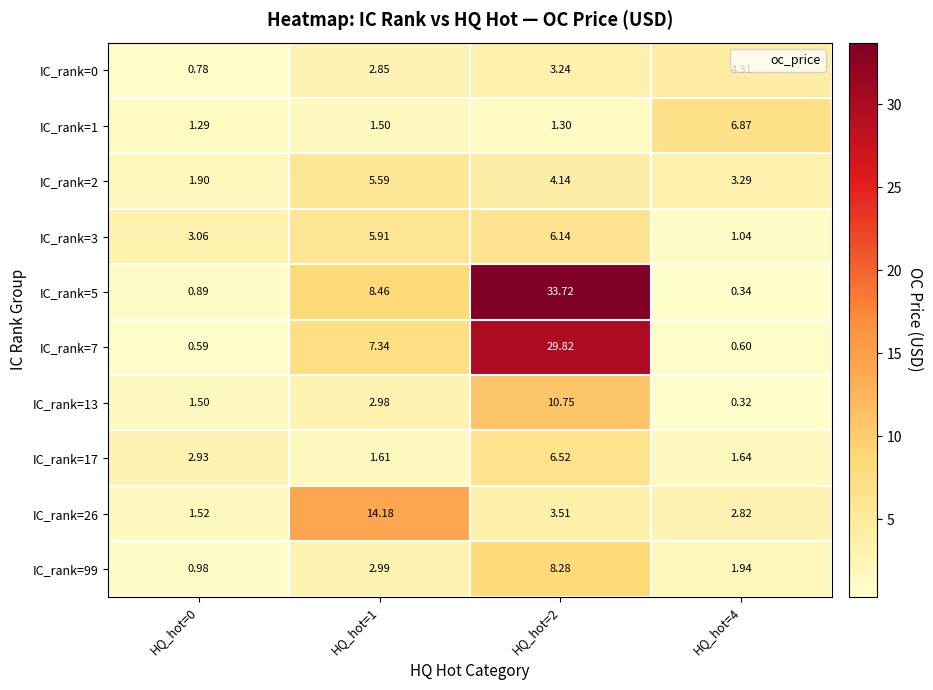

Which series changed the most between HQ_hot=1 and HQ_hot=4?

IC_rank=26